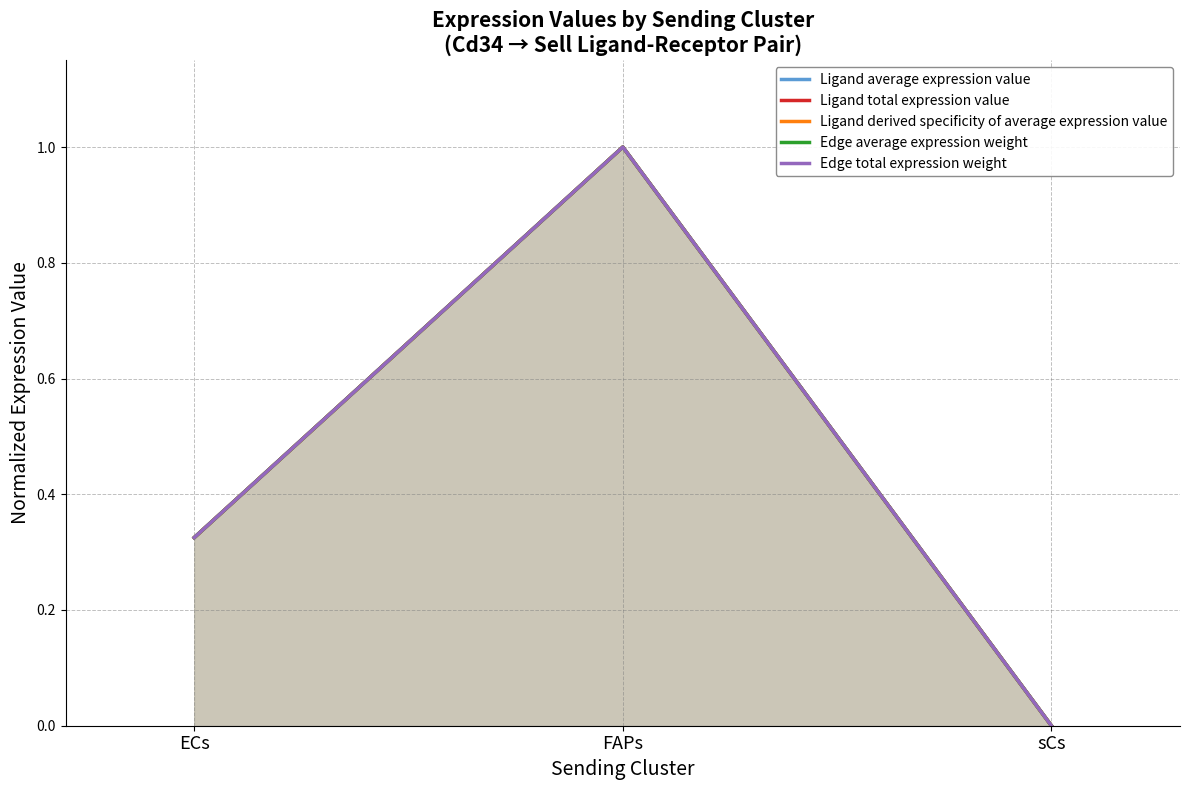

What is the highest value of the Ligand derived specificity of average expression value series?

1.0